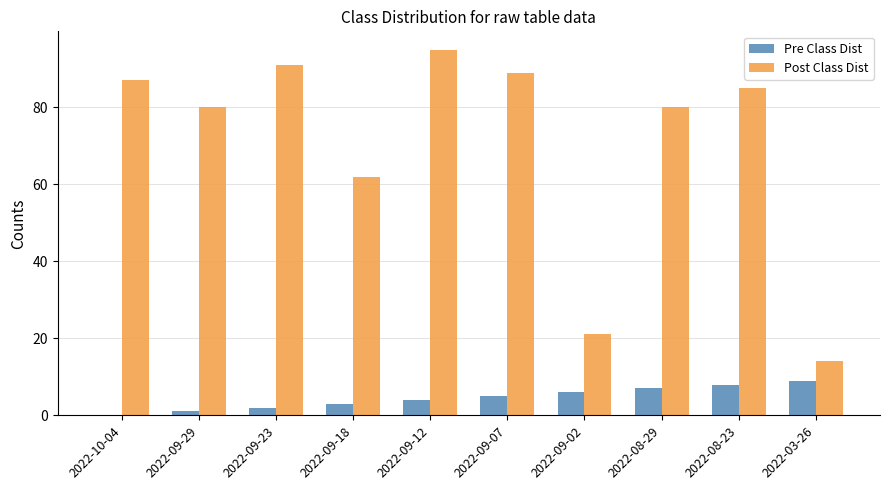

The Post Class Dist series shows 25 at 2022-09-23. True or false?

False